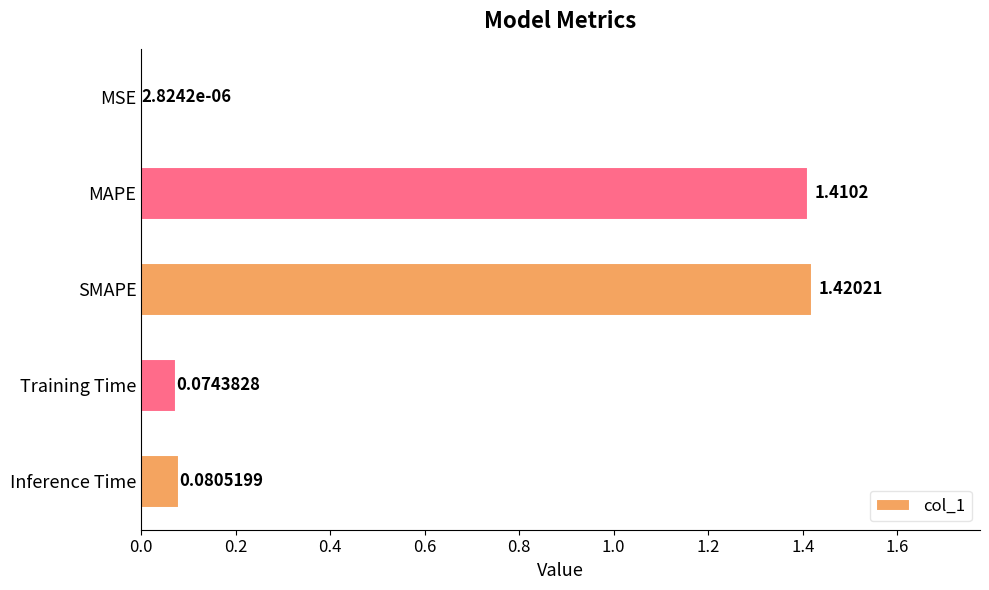

Which has a higher value, MSE or Inference Time?

Inference Time